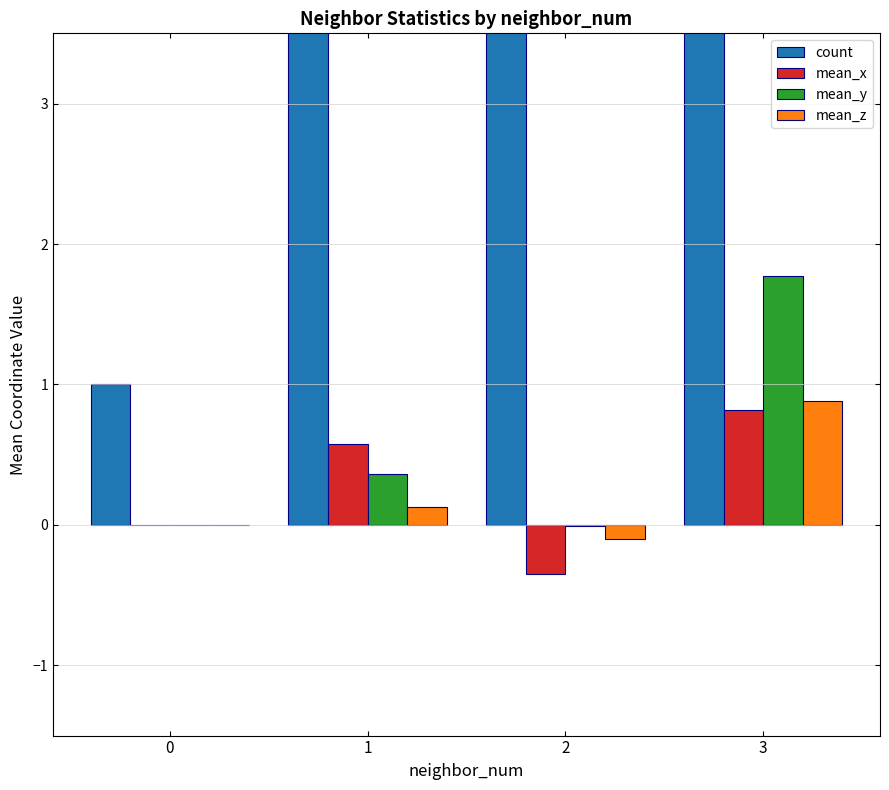

Between 0 and 2, which series saw the biggest shift?

count